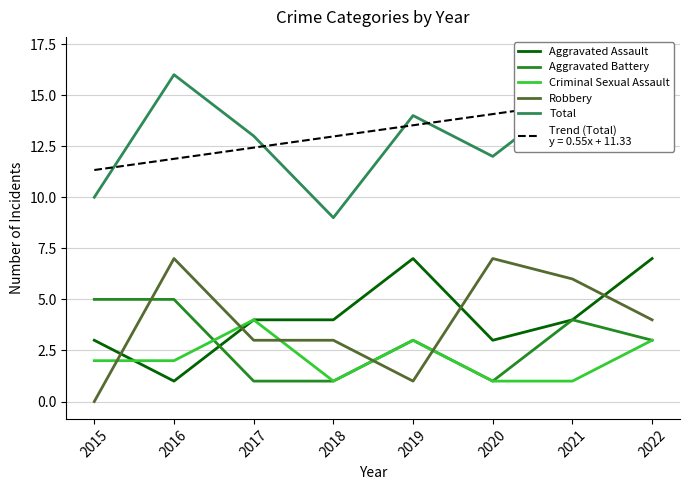

What value does the Total series have at 2022?

17